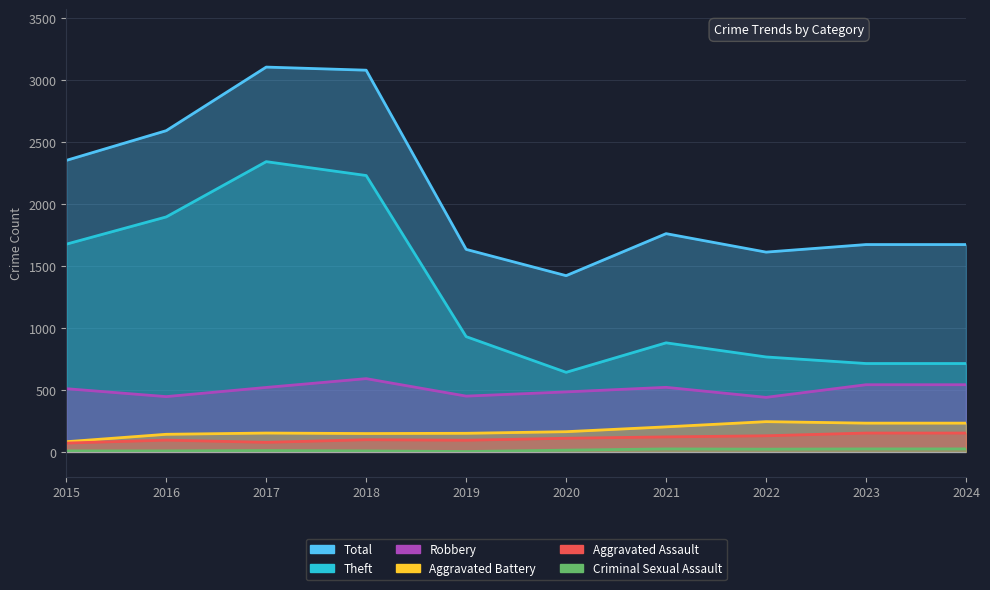

Reading left to right, transcribe all the data shown in this chart.

Total: 2015=2352	2016=2592	2017=3105	2018=3080	2019=1634	2020=1422	2021=1761	2022=1612	2023=1673	2024=1673
Theft: 2015=1676	2016=1896	2017=2342	2018=2230	2019=930	2020=642	2021=880	2022=766	2023=713	2024=713
Robbery: 2015=510	2016=446	2017=520	2018=591	2019=450	2020=484	2021=521	2022=440	2023=542	2024=542
Aggravated Battery: 2015=82	2016=142	2017=152	2018=148	2019=150	2020=163	2021=202	2022=244	2023=232	2024=232
Aggravated Assault: 2015=71	2016=95	2017=77	2018=98	2019=94	2020=110	2021=121	2022=130	2023=152	2024=152
Criminal Sexual Assault: 2015=8	2016=8	2017=11	2018=8	2019=3	2020=14	2021=24	2022=22	2023=24	2024=24